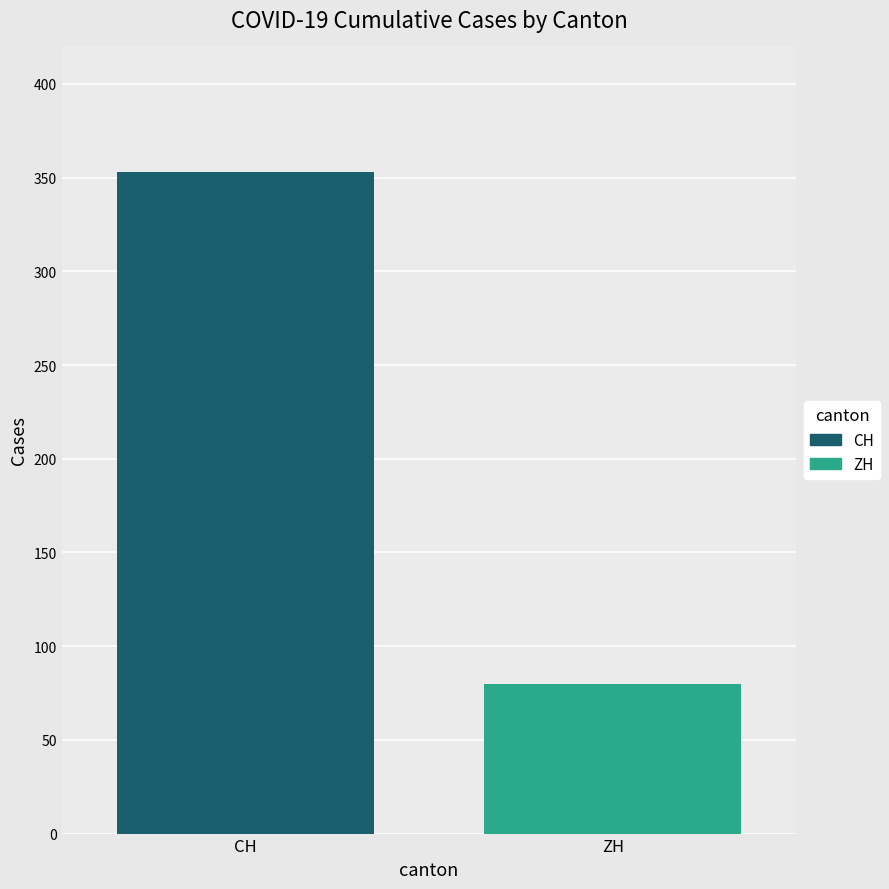

What is the minimum value shown in the chart?

80